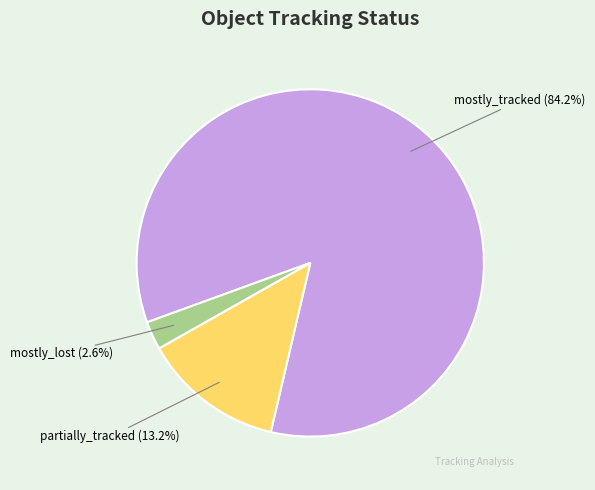

To the nearest percent, what is the difference between the partially_tracked and mostly_lost slice percentages?

11%